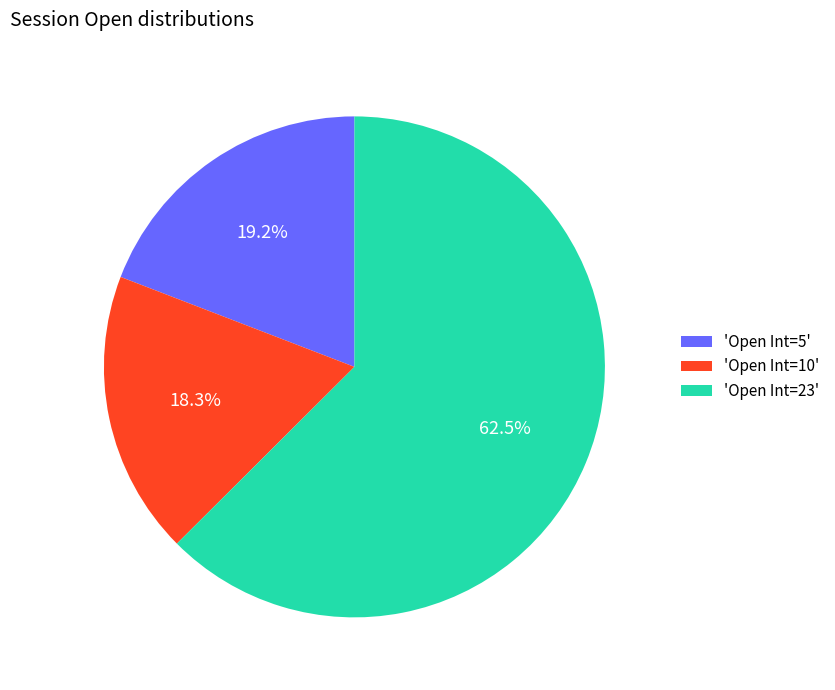

Rank the categories by value from lowest to highest.

'Open Int=10', 'Open Int=5', 'Open Int=23'